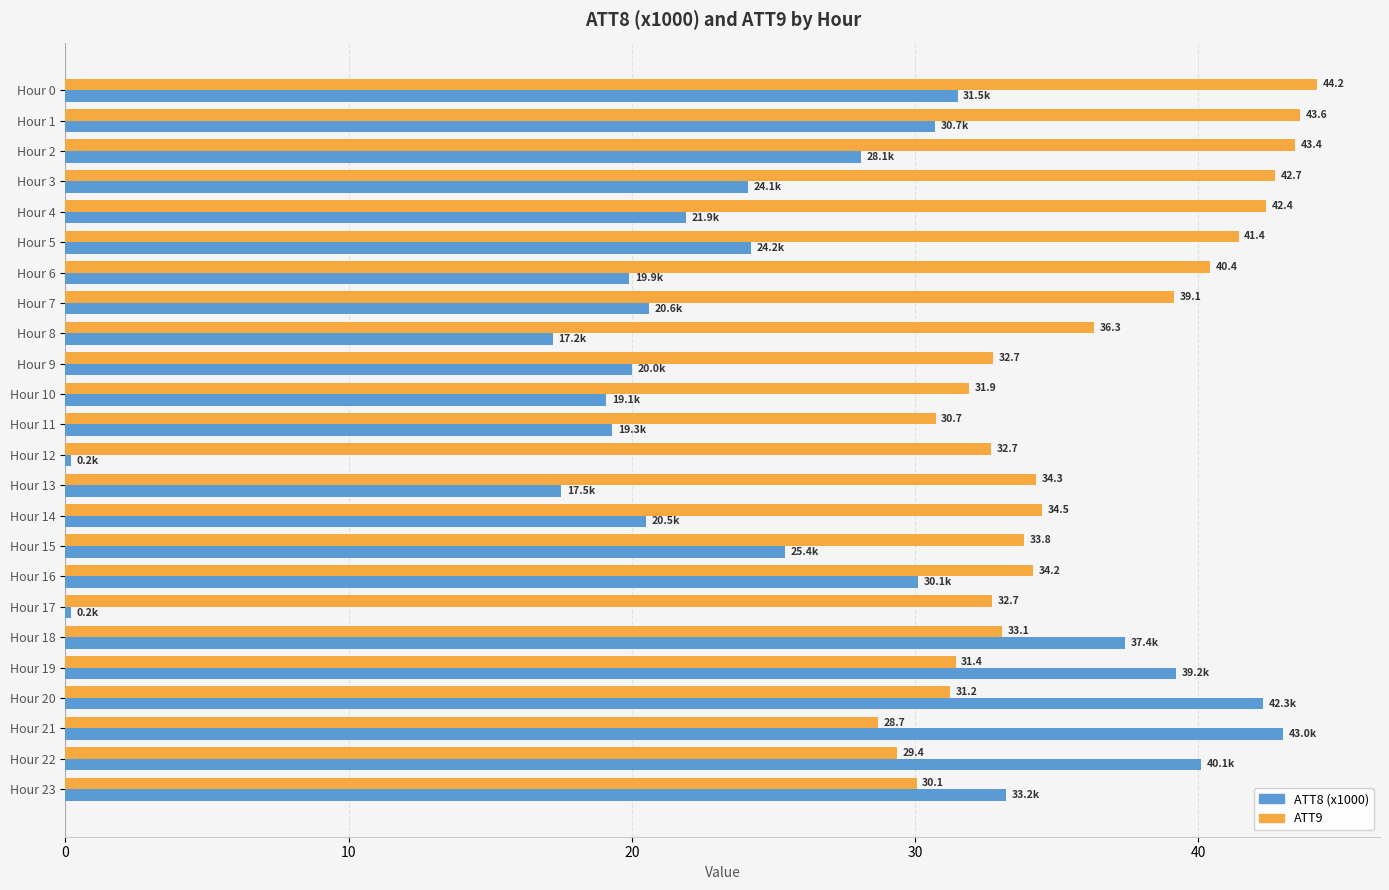

At how many categories does at least one series exceed 10?

24